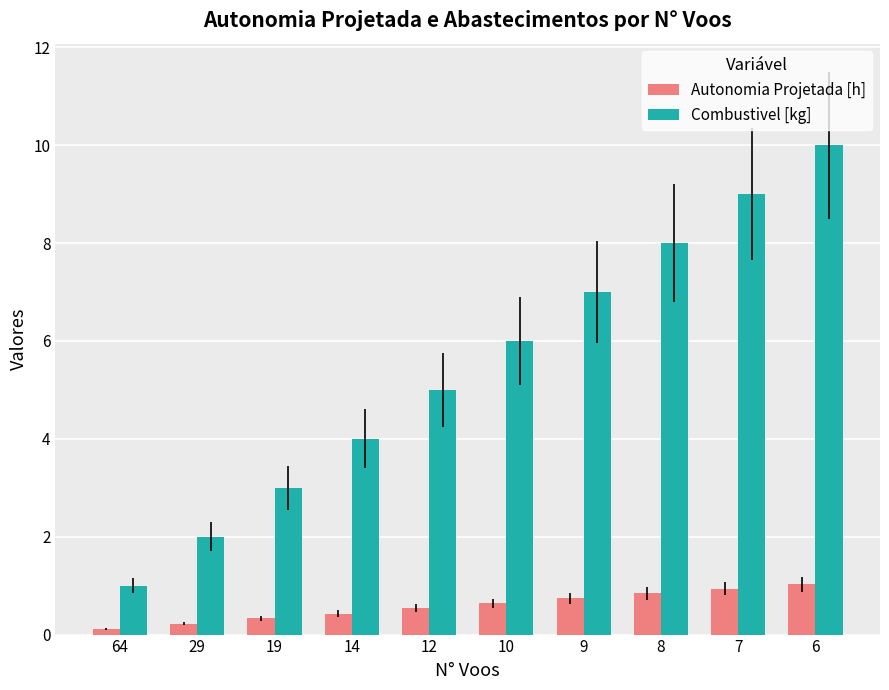

The Autonomia Projetada [h] series shows 1.0 at 6. True or false?

True